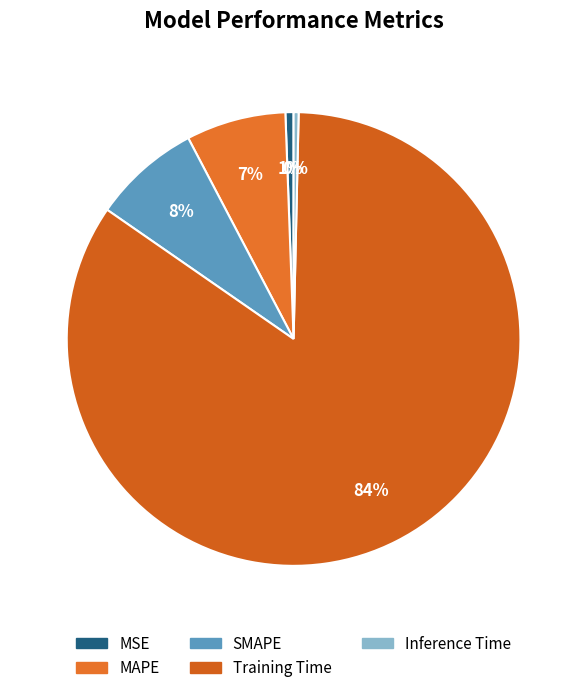

True or false: SMAPE accounts for 8% of the total.

True